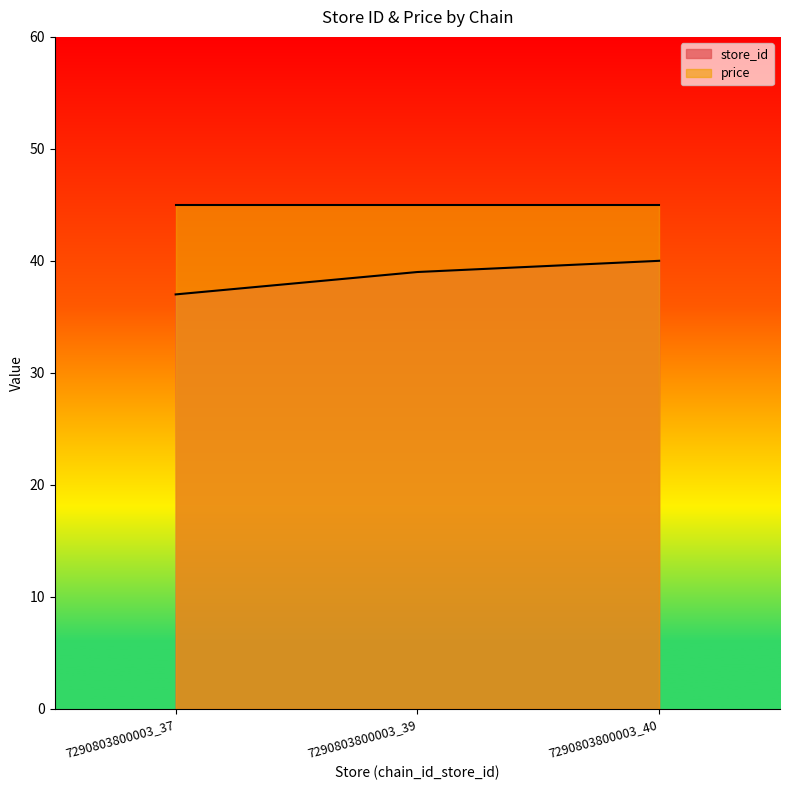

At which label is the value closest to 38?

7290803800003_37